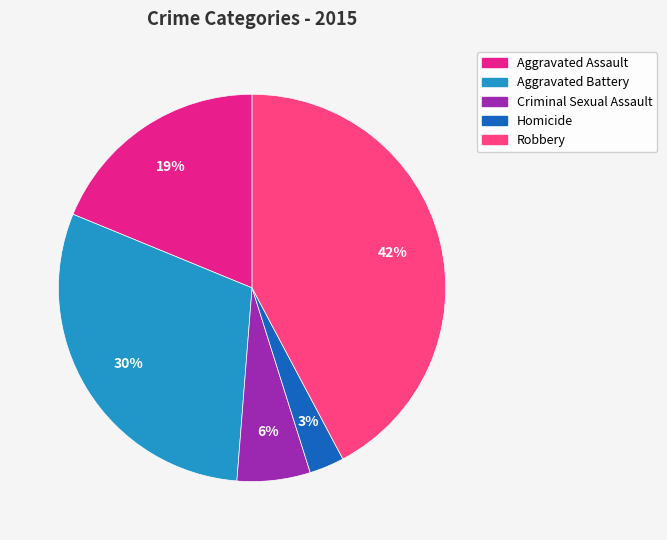

Does any single category account for the majority?

No